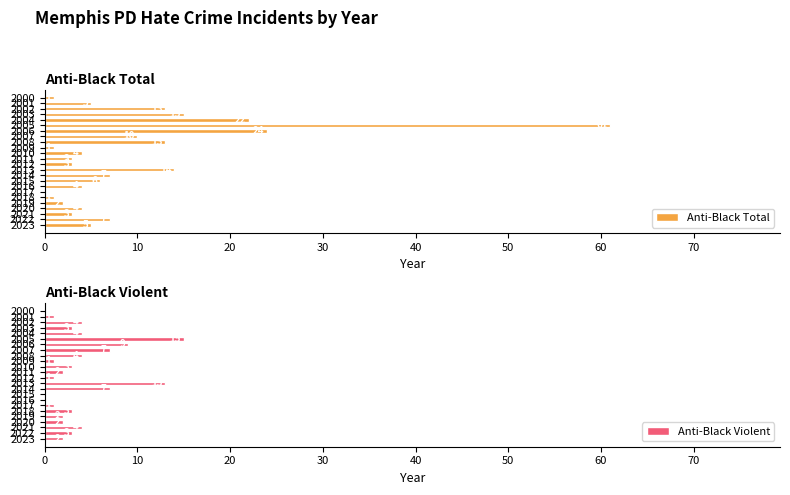

What is the sum of the Anti-Black Violent values at 0 and 12?

4